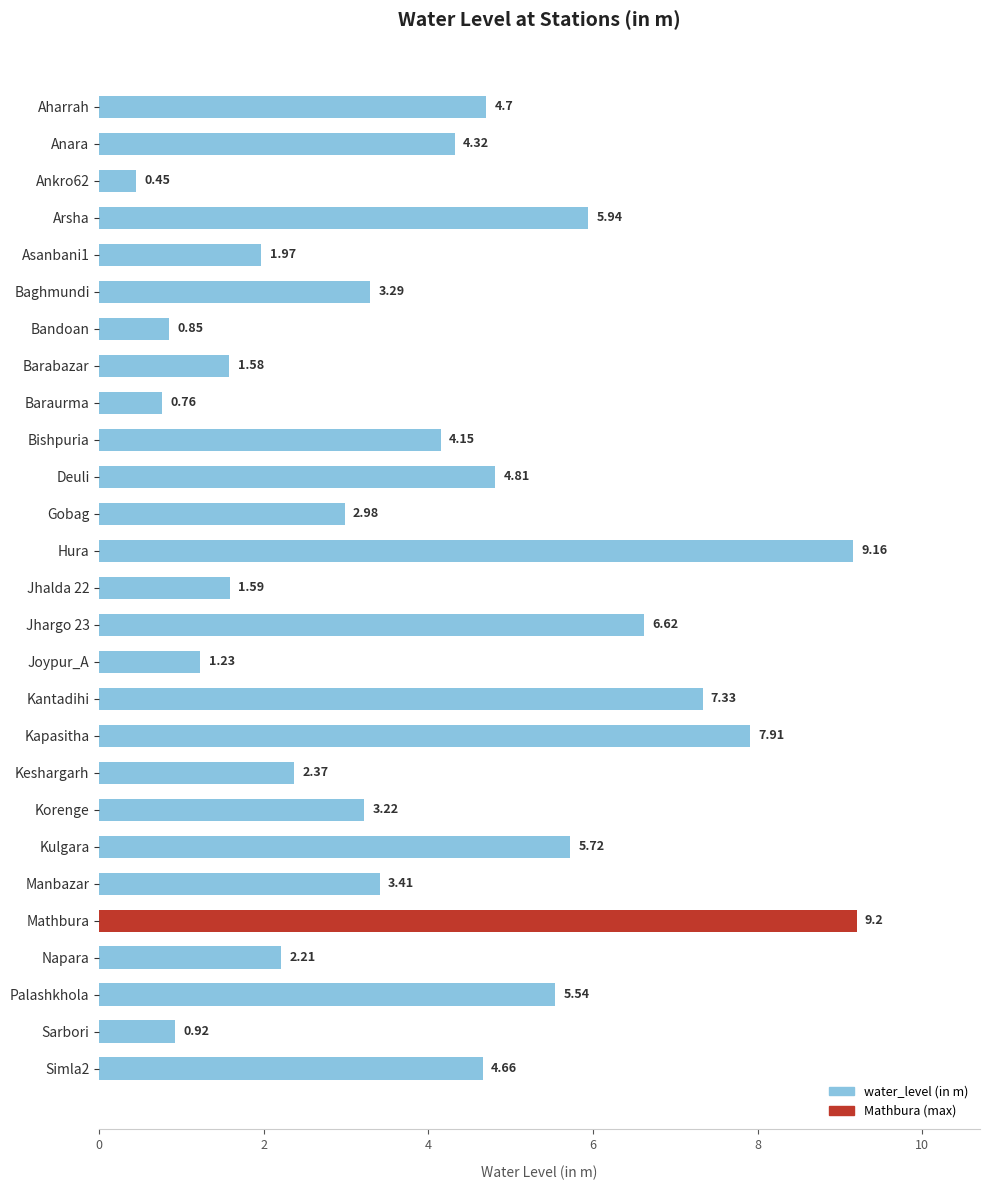

Which label corresponds to the largest value in the chart?

Mathbura